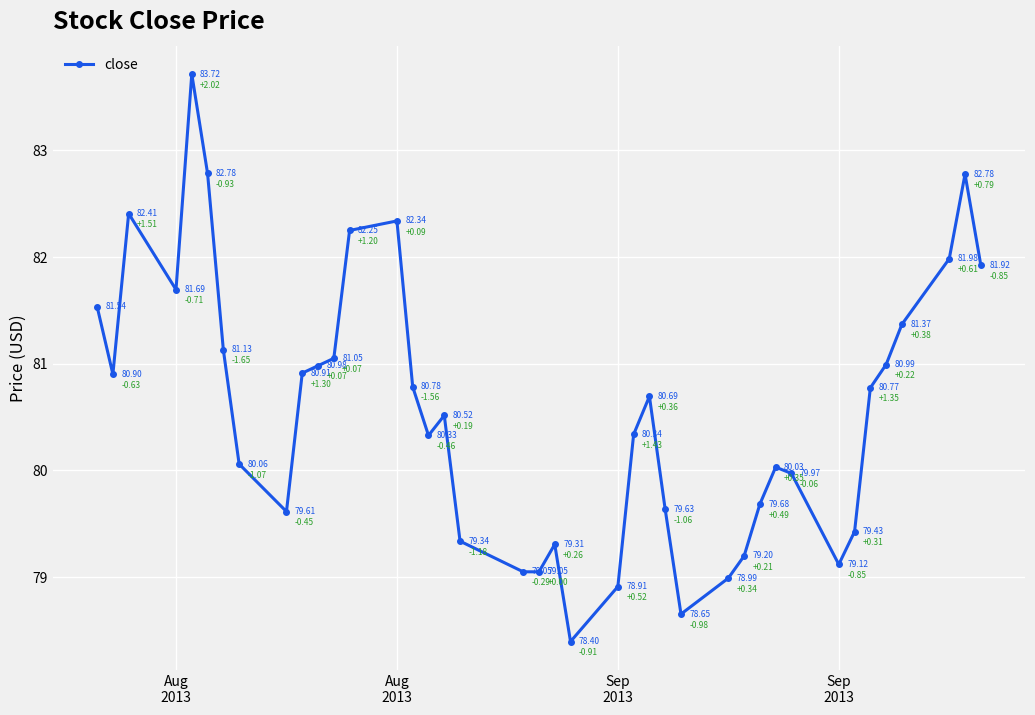

How many interior local peaks (higher than both neighbors) does the data have?

8